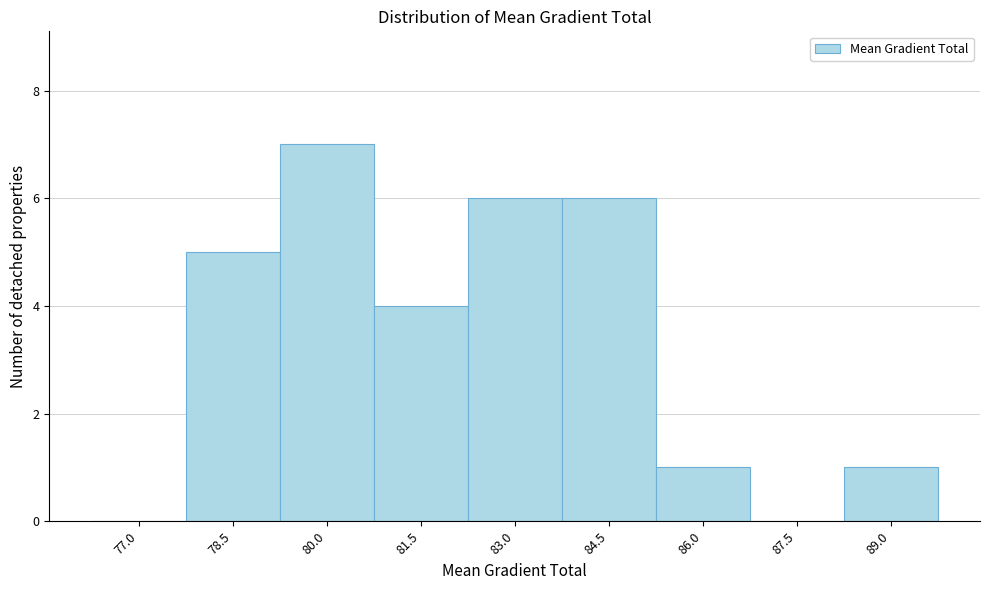

Reading right to left, extract all data points from this chart.

89.0=1	87.5=0	86.0=1	84.5=6	83.0=6	81.5=4	80.0=7	78.5=5	77.0=0